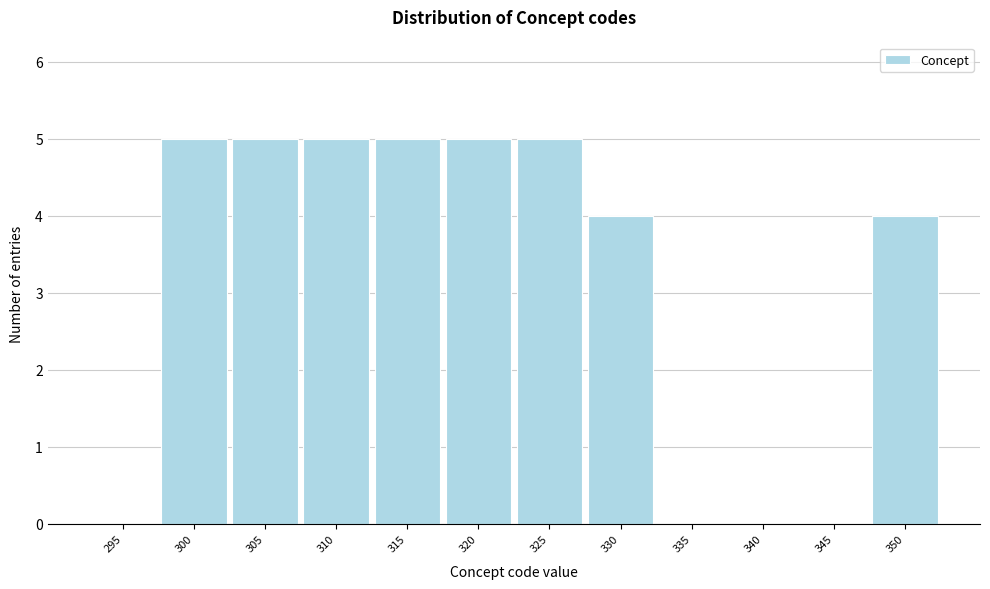

Reading left to right, extract all data points from this chart.

295=0	300=5	305=5	310=5	315=5	320=5	325=5	330=4	335=0	340=0	345=0	350=4